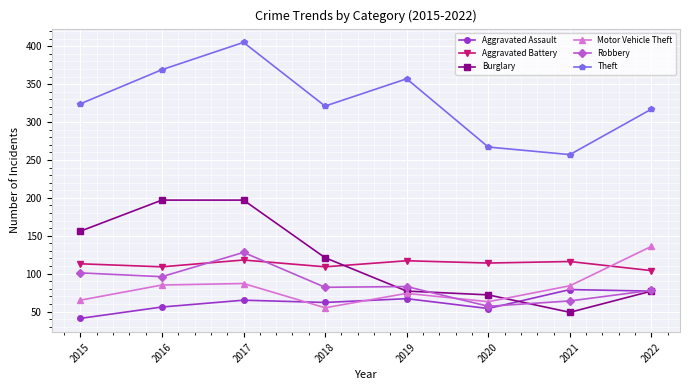

Read the Robbery value at 2019.

83